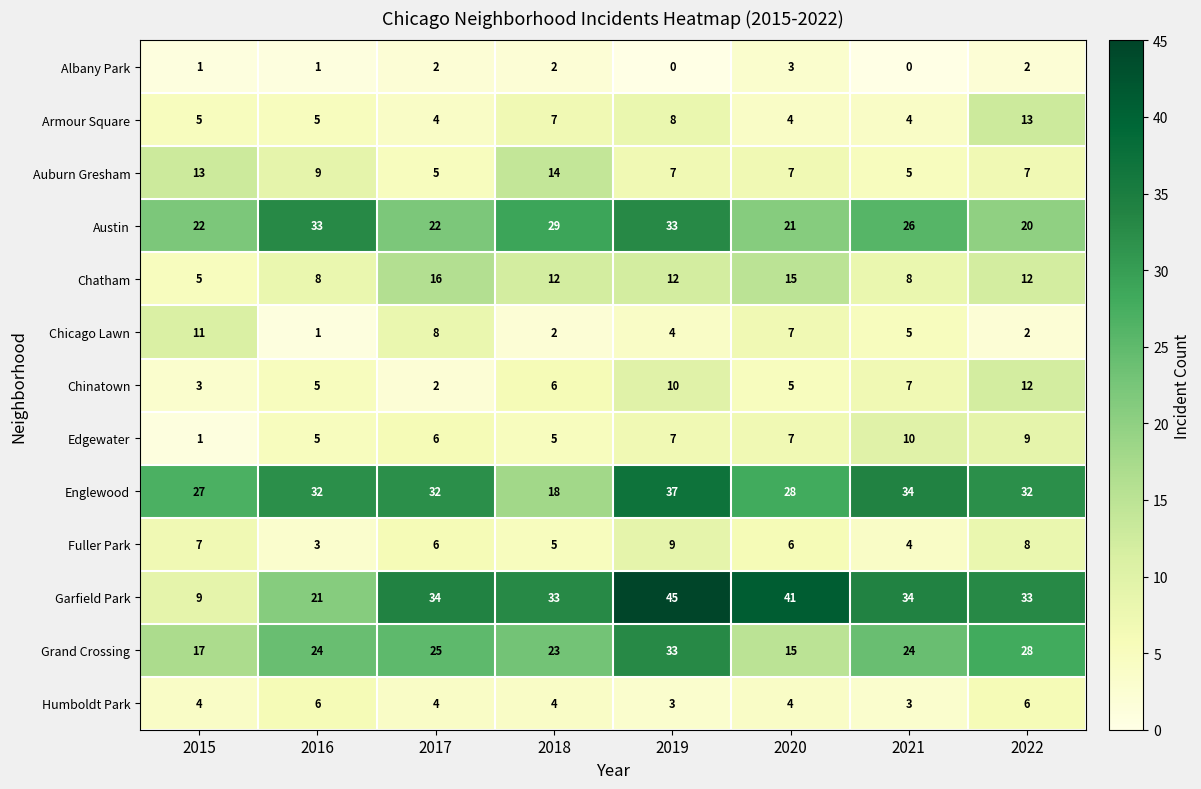

The value of Humboldt Park at 2022 is 1. True or false?

False